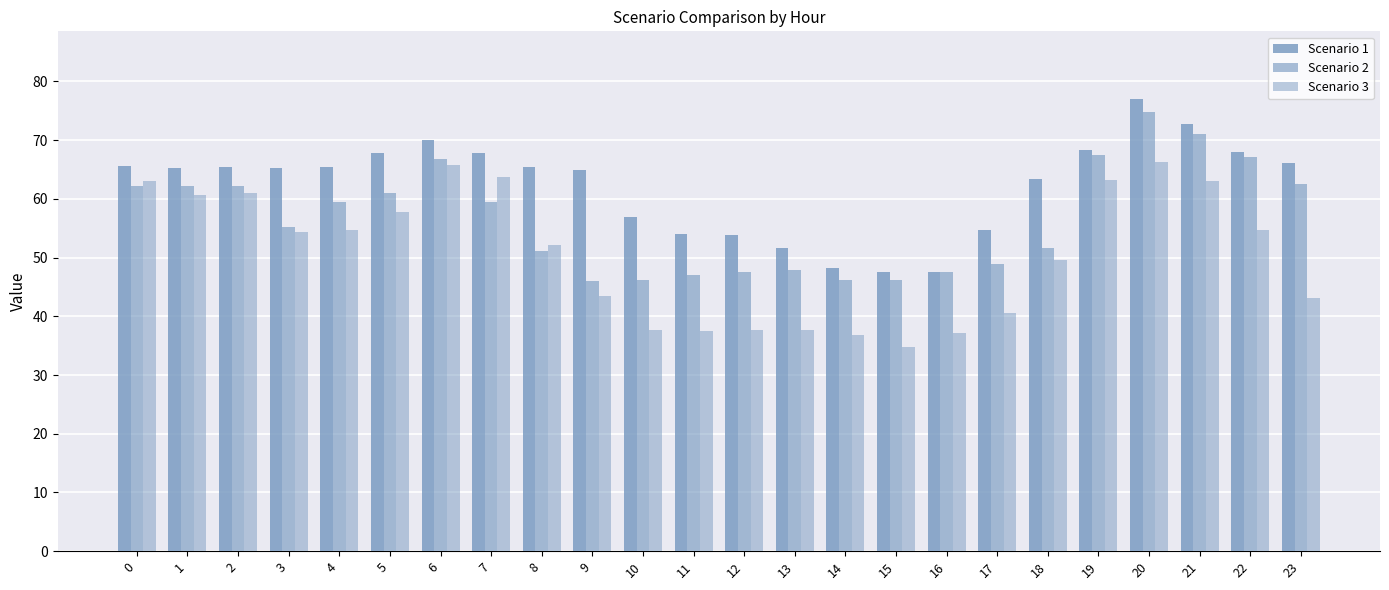

What is the minimum value for Scenario 3?

34.8